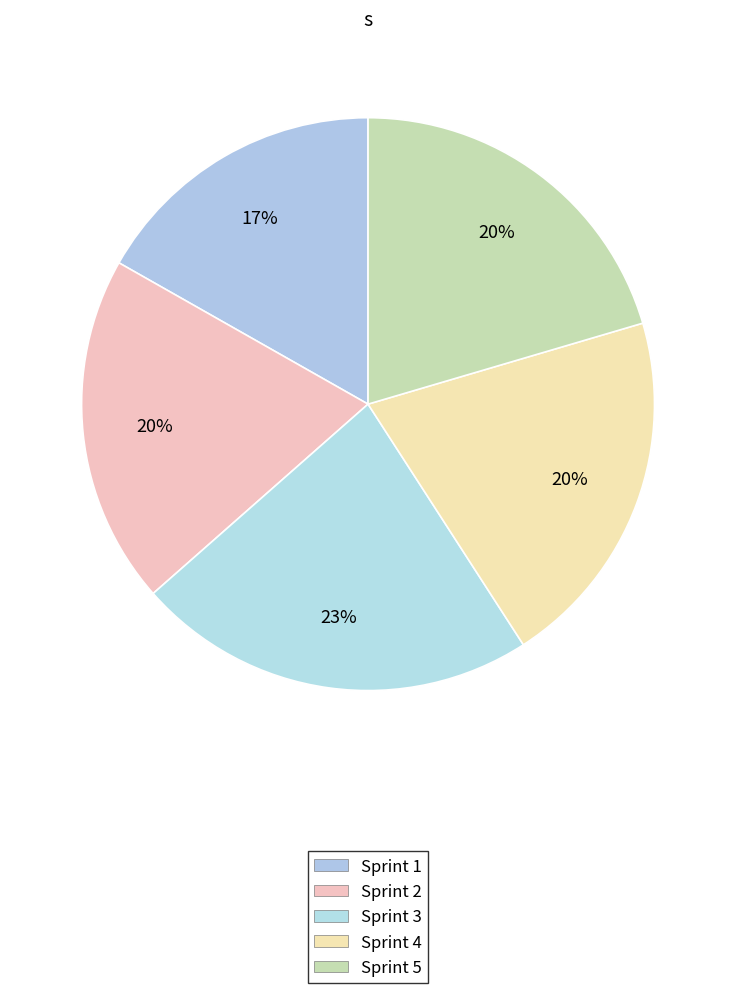

How many segments does this pie chart have?

5